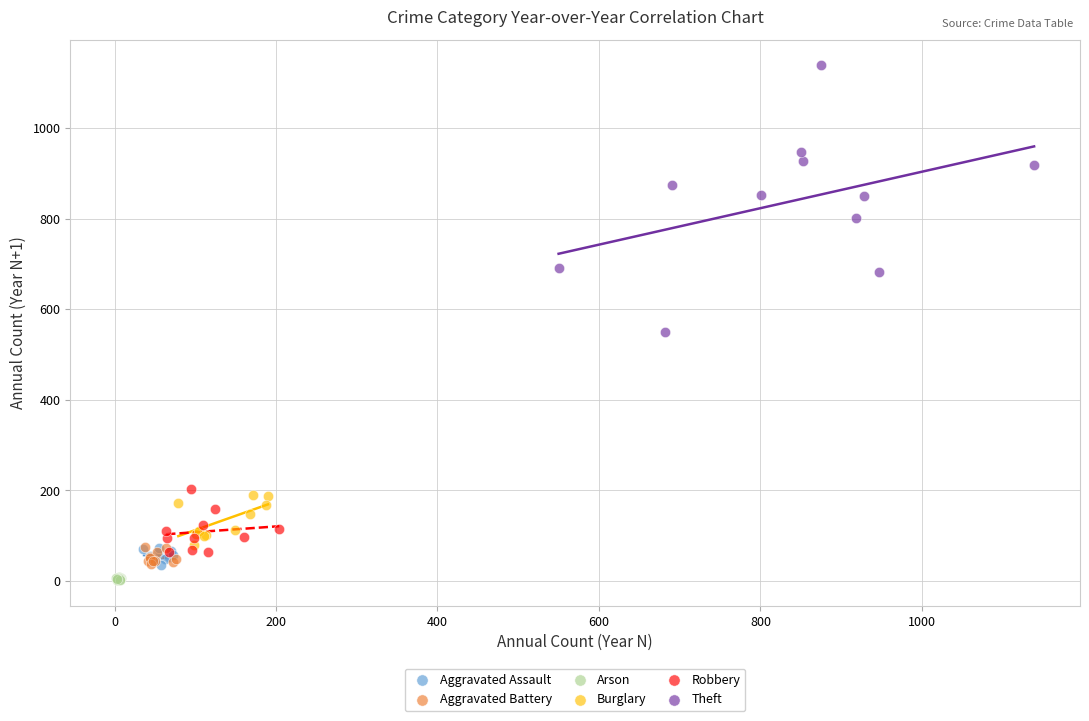

What are all the series names shown in the legend?

Aggravated Assault, Aggravated Battery, Arson, Burglary, Robbery, Theft